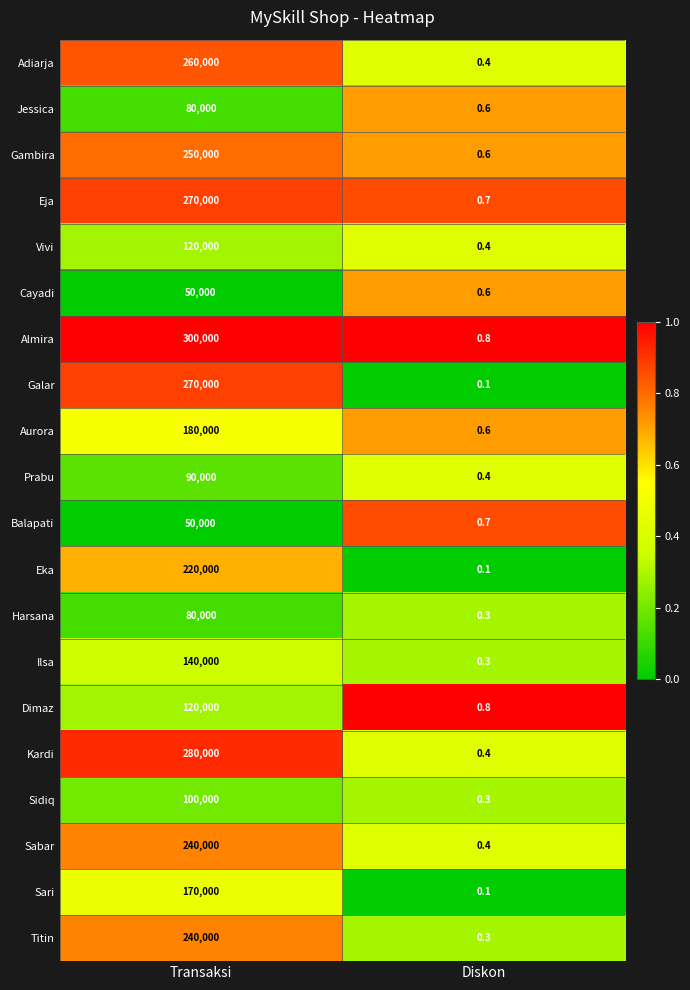

What is the difference between the highest and lowest values at Transaksi?

250000.0